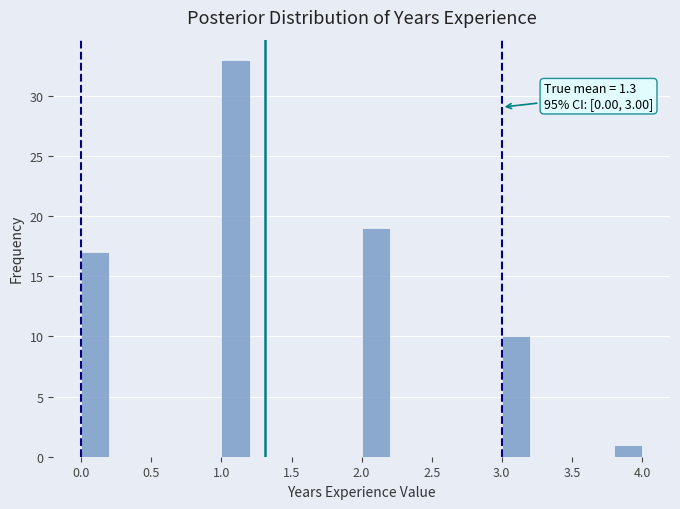

Over which range of the x-axis is the bar tallest?

1.0 to 1.2